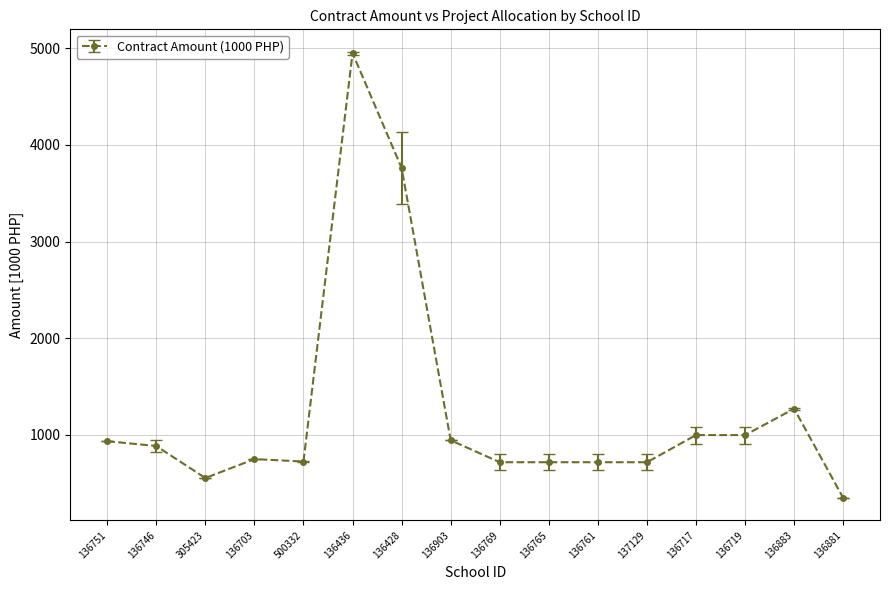

What is the greatest value displayed?

4950.0